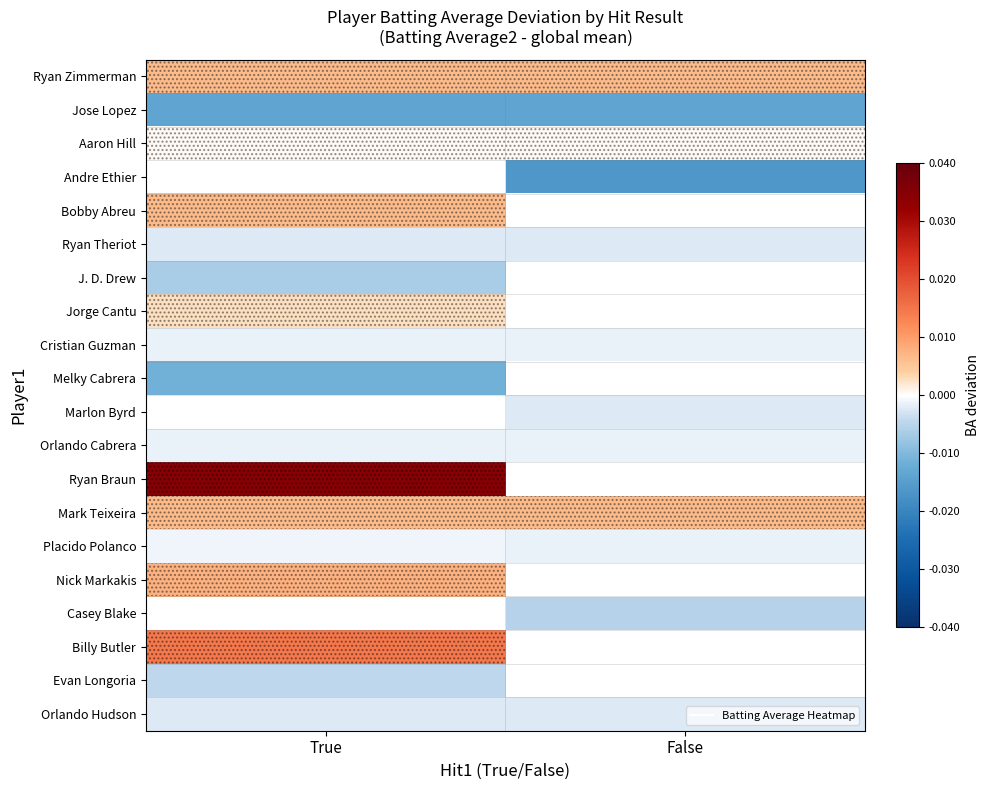

The Aaron Hill series shows 0.0 at True. True or false?

False